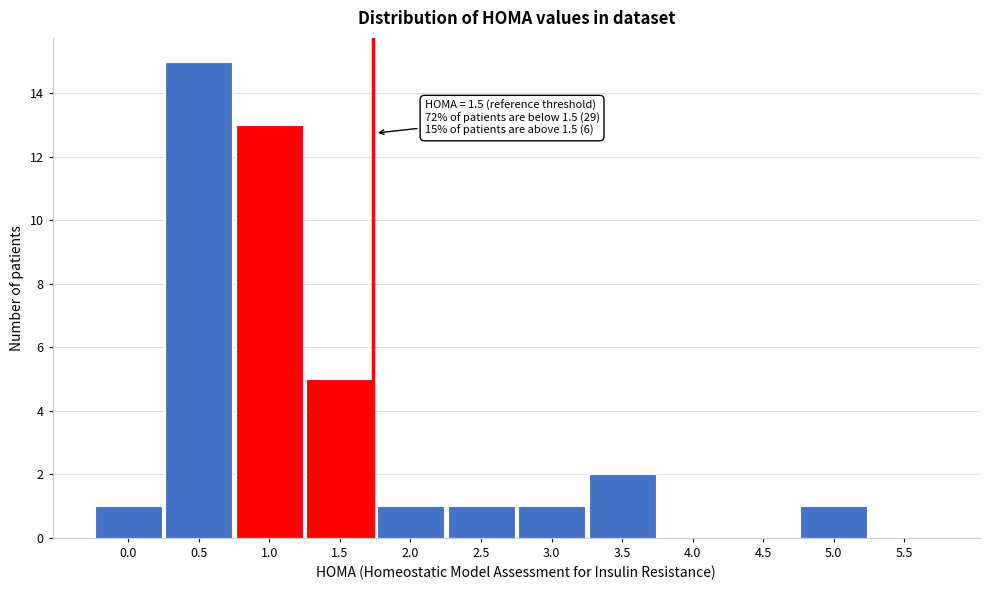

Reading left to right, what are all the values shown in this chart?

0.0=1	0.5=15	1.0=13	1.5=5	2.0=1	2.5=1	3.0=1	3.5=2	4.0=0	4.5=0	5.0=1	5.5=0